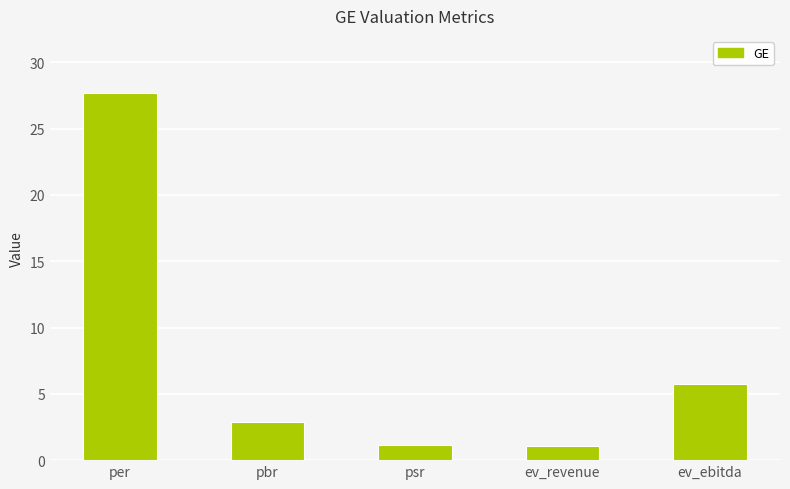

The chart shows a value of 1.1 at psr. True or false?

True